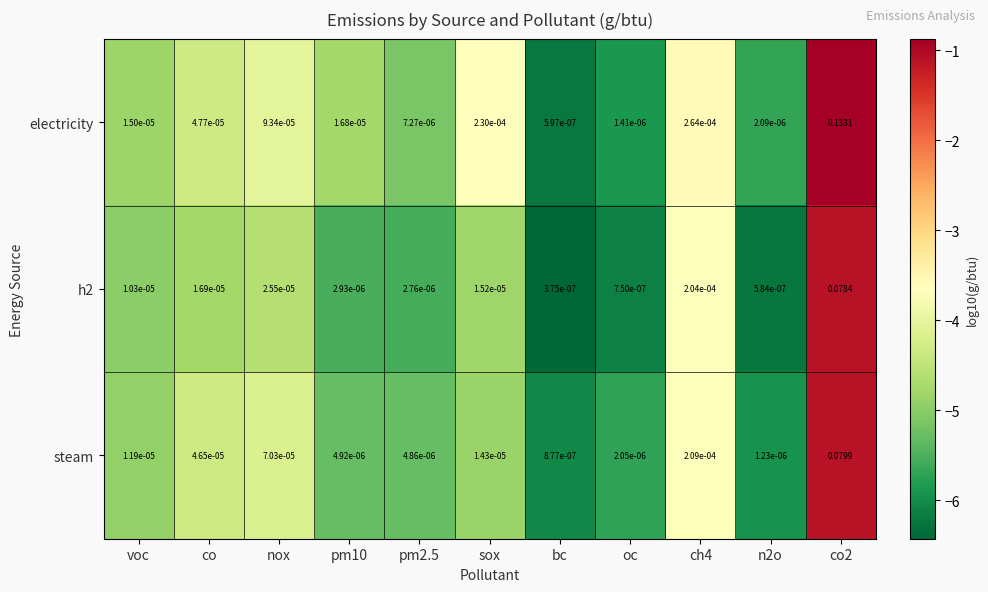

Which series has the largest total across all categories?

electricity